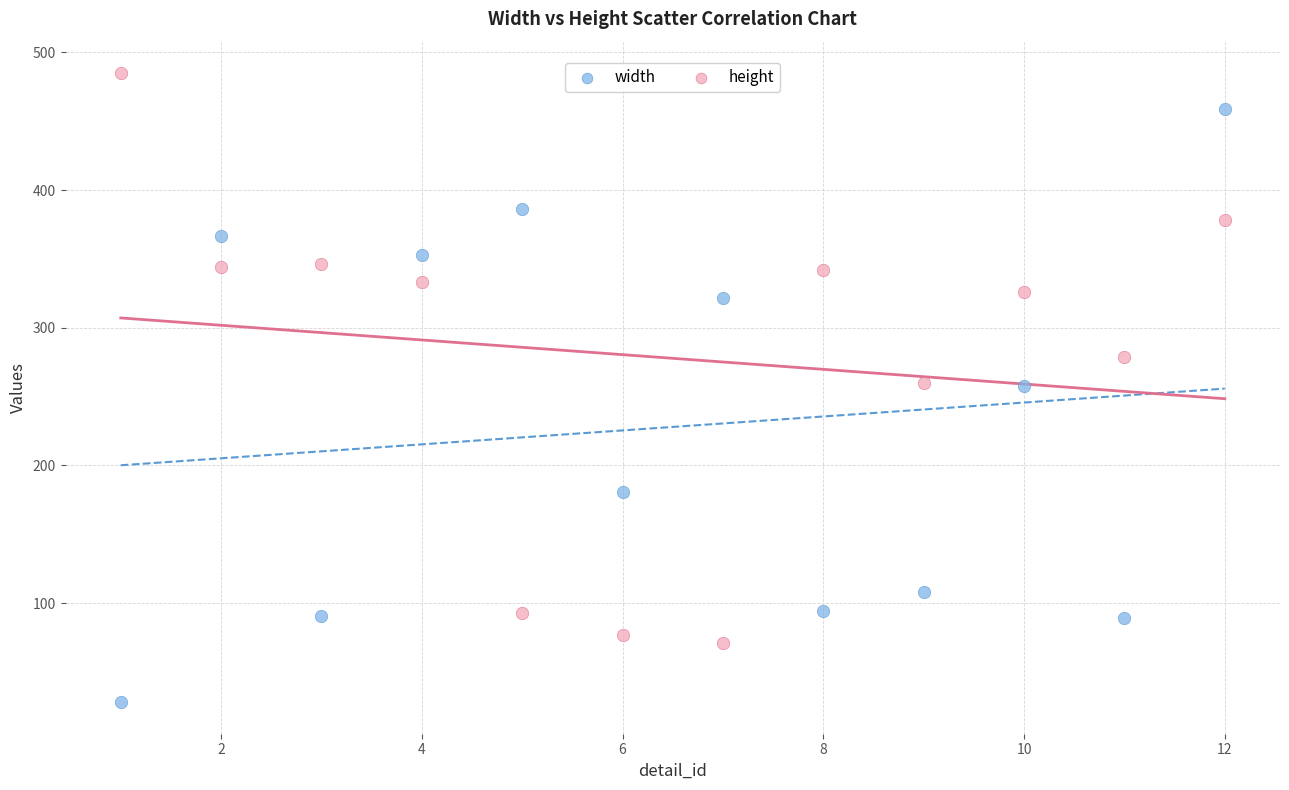

What are all the series names shown in the legend?

width, height